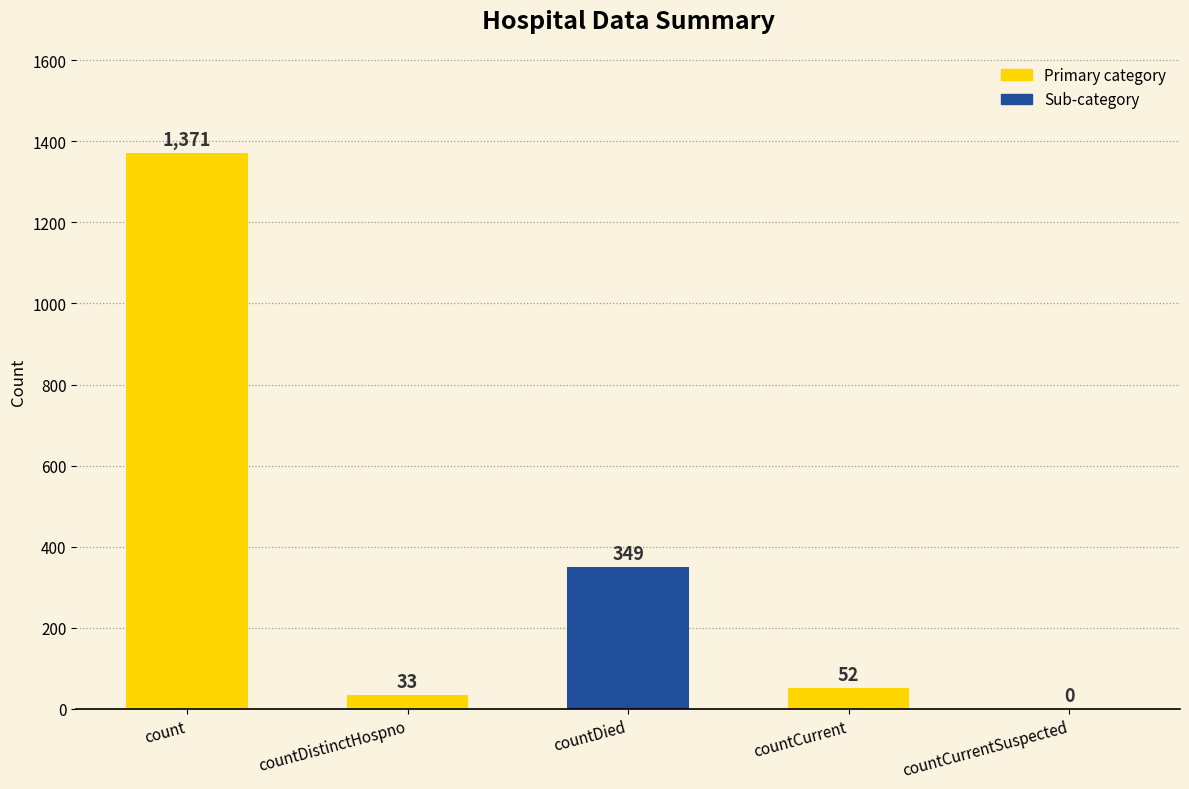

What is the sum of the values at countCurrent and countDistinctHospno?

85